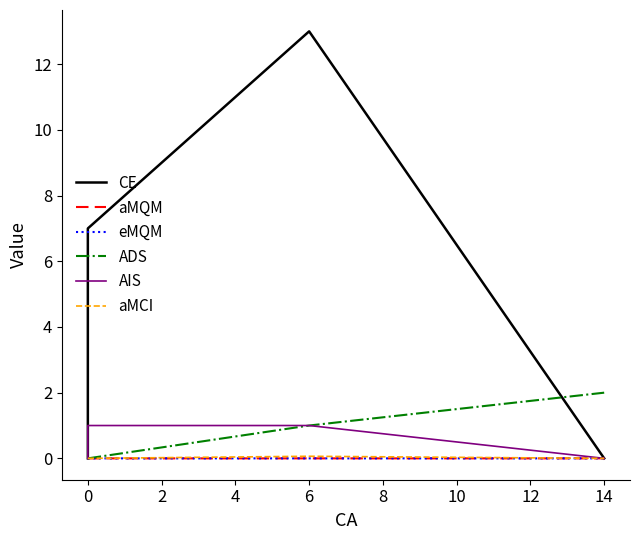

Between 6 and 14, which series saw the biggest shift?

CE